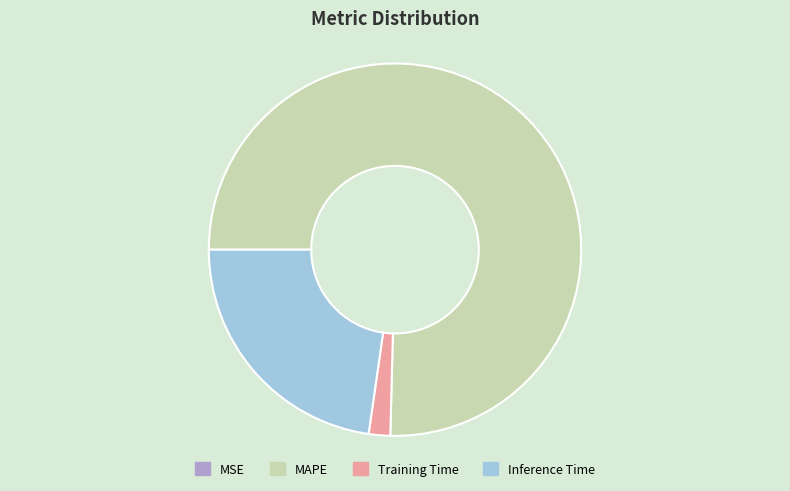

Combined, do Training Time and Inference Time account for over 50%?

No